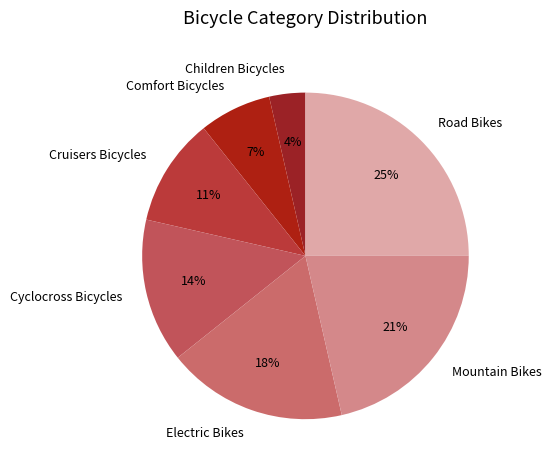

Count the number of slices in the pie.

7